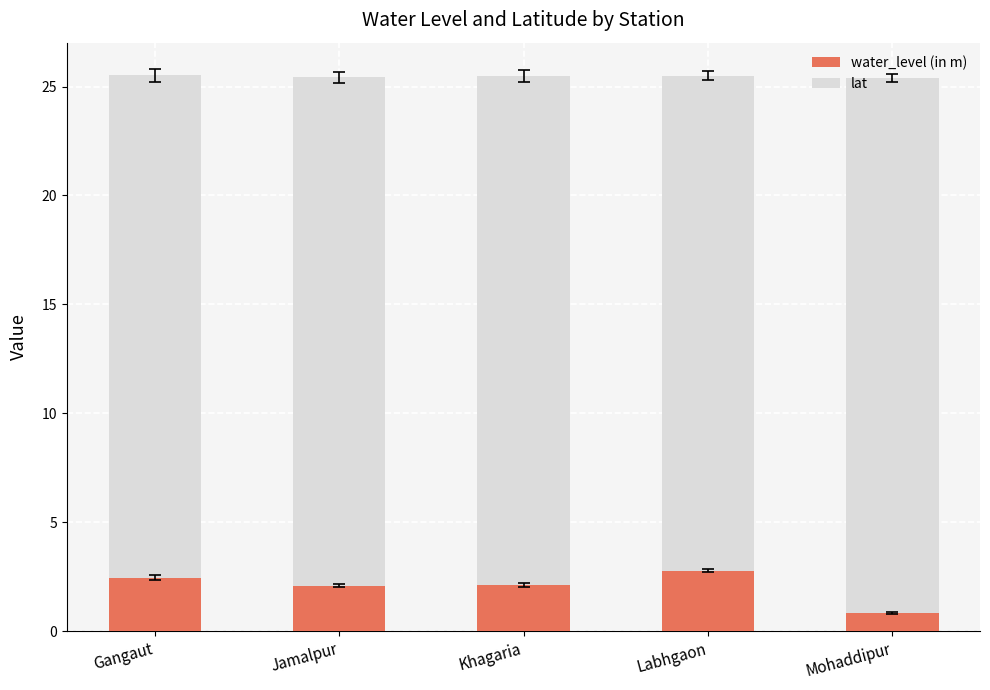

Which category has the lowest value in the water_level (in m) series?

Mohaddipur